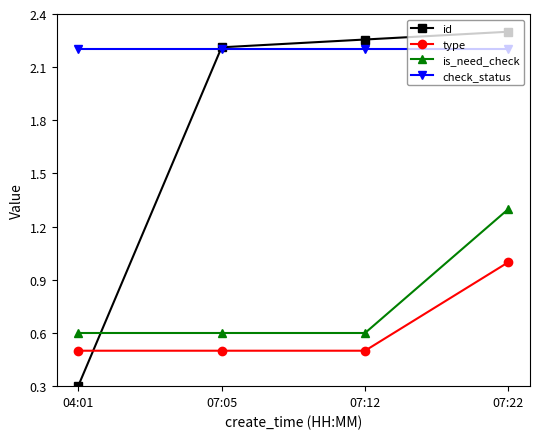

At 07:22, list the series in order from largest to smallest.

id, check_status, is_need_check, type